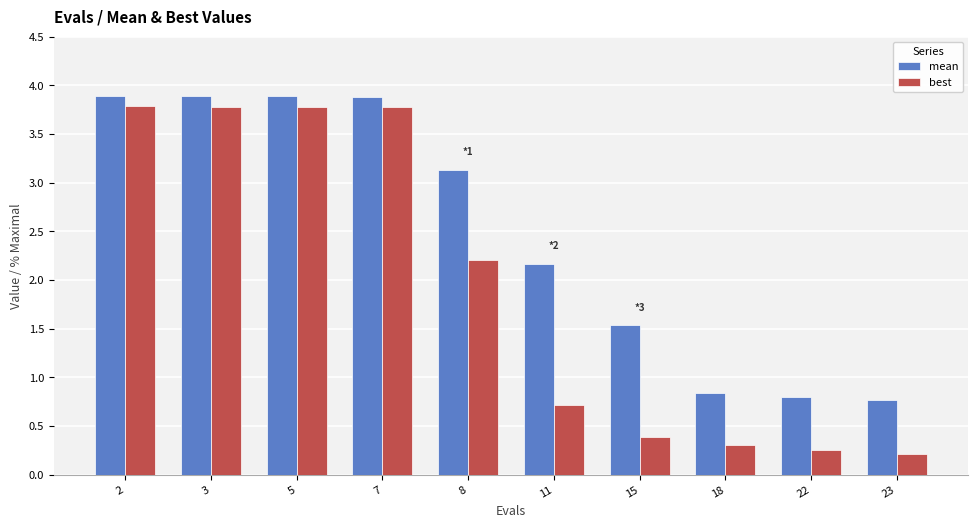

Which category has the lowest value in the best series?

23